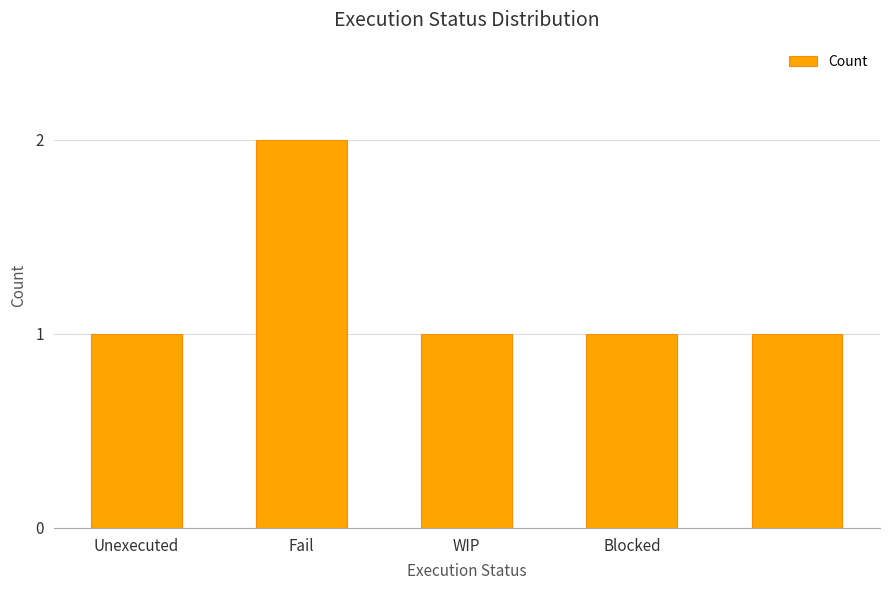

Reading left to right, what are all the values shown in this chart?

1	2	1	1	1